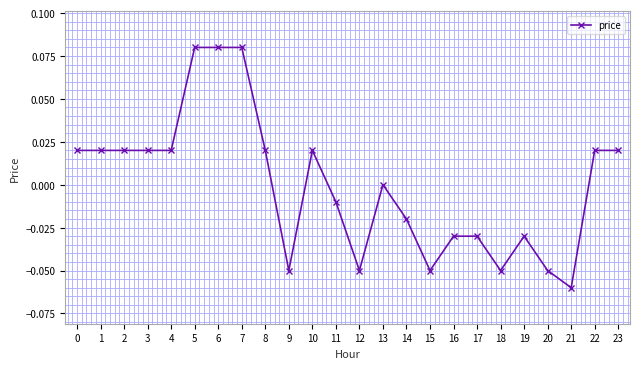

True or false: the data has more than 1 interior local peaks.

True